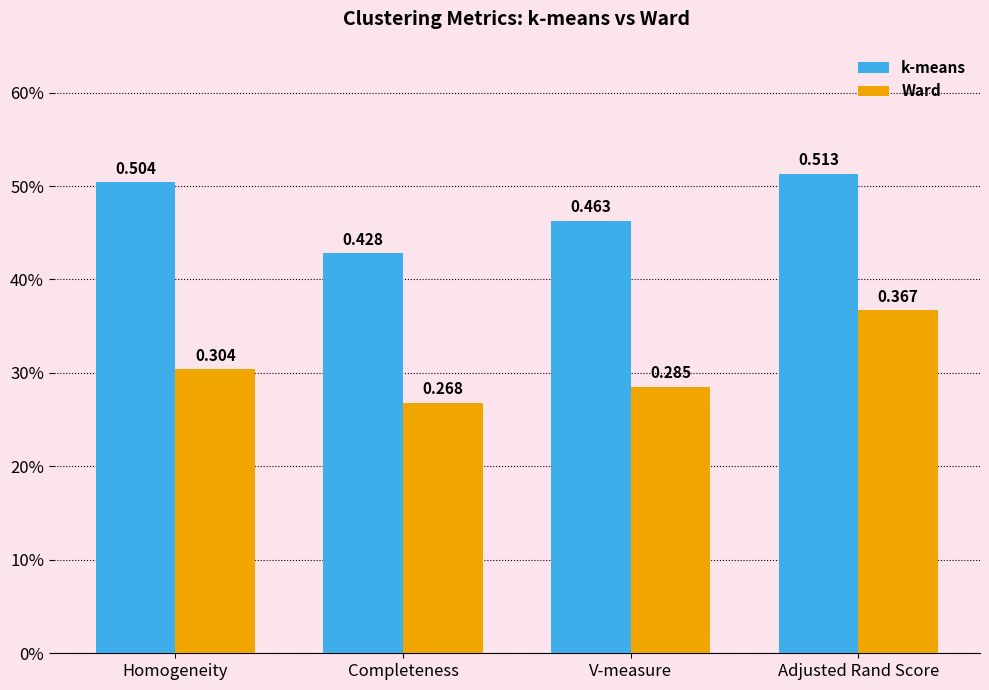

The value of k-means at Homogeneity is 0.7. True or false?

False